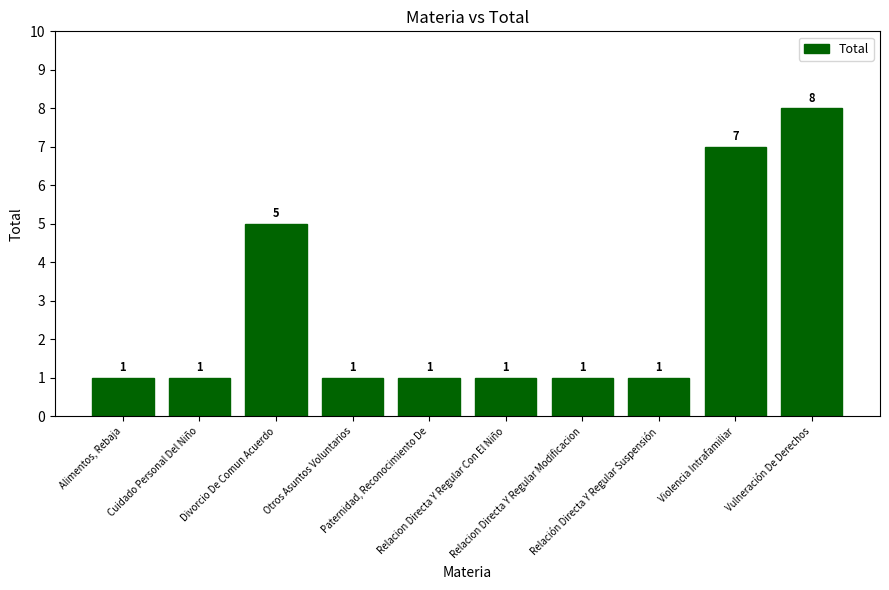

What is the difference between the maximum and second lowest values?

7